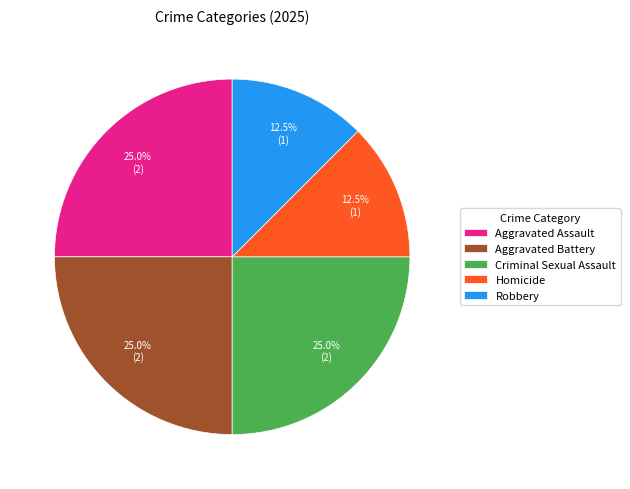

The Aggravated Assault slice represents 36% of the pie. True or false?

False